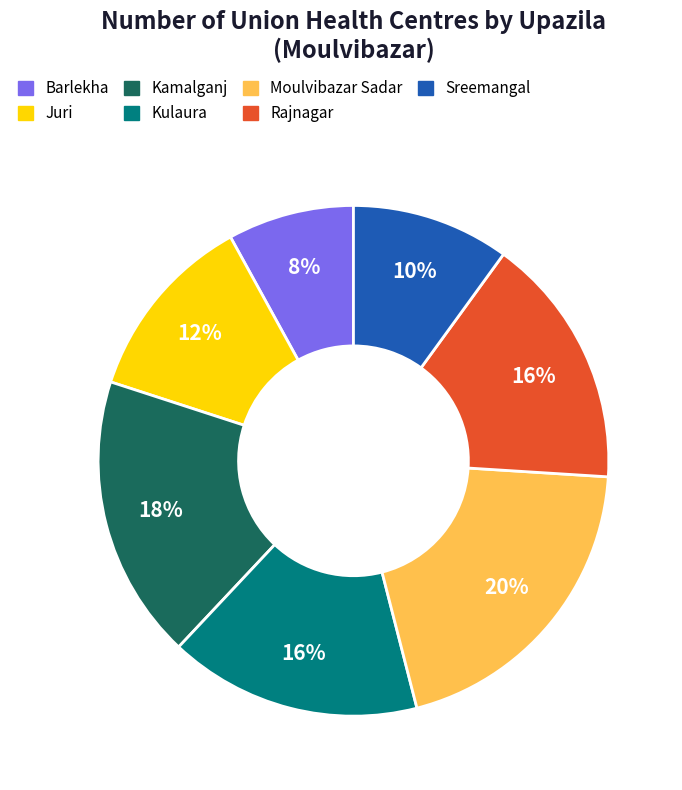

Count the number of slices in the pie.

7